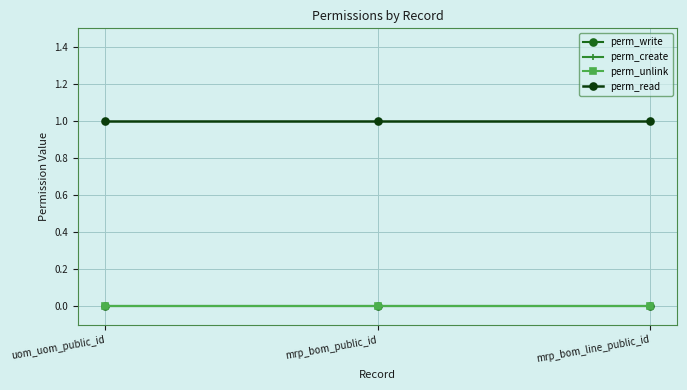

At how many categories does at least one series exceed 0?

3